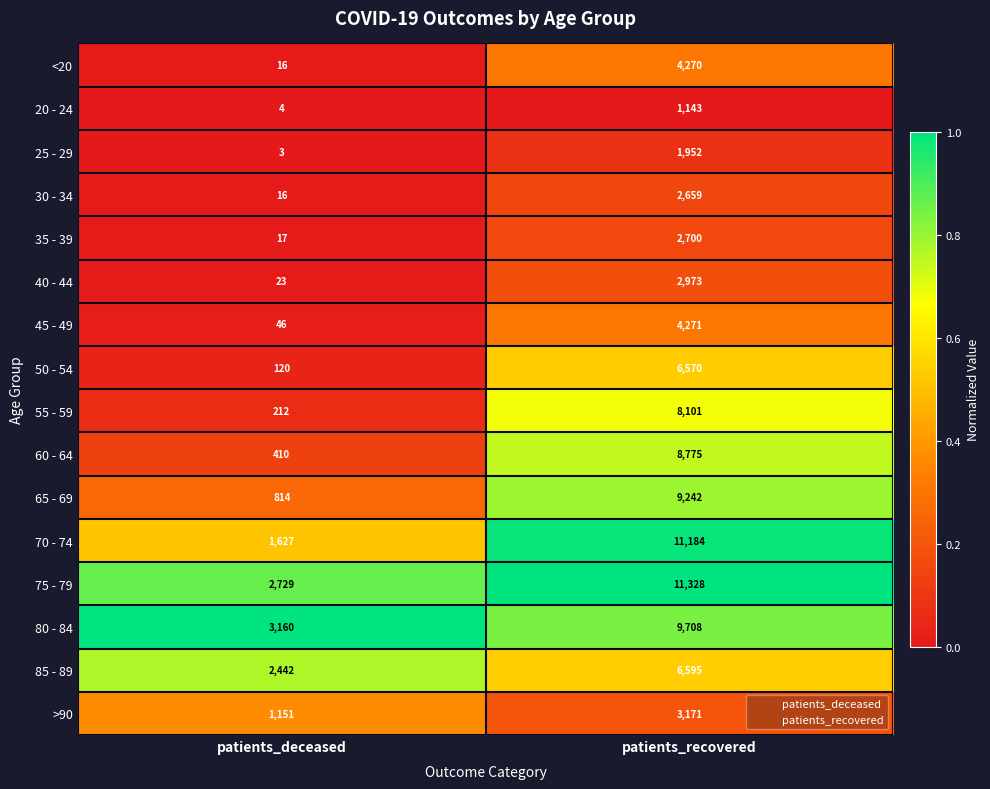

Which series has the largest total across all categories?

75 - 79